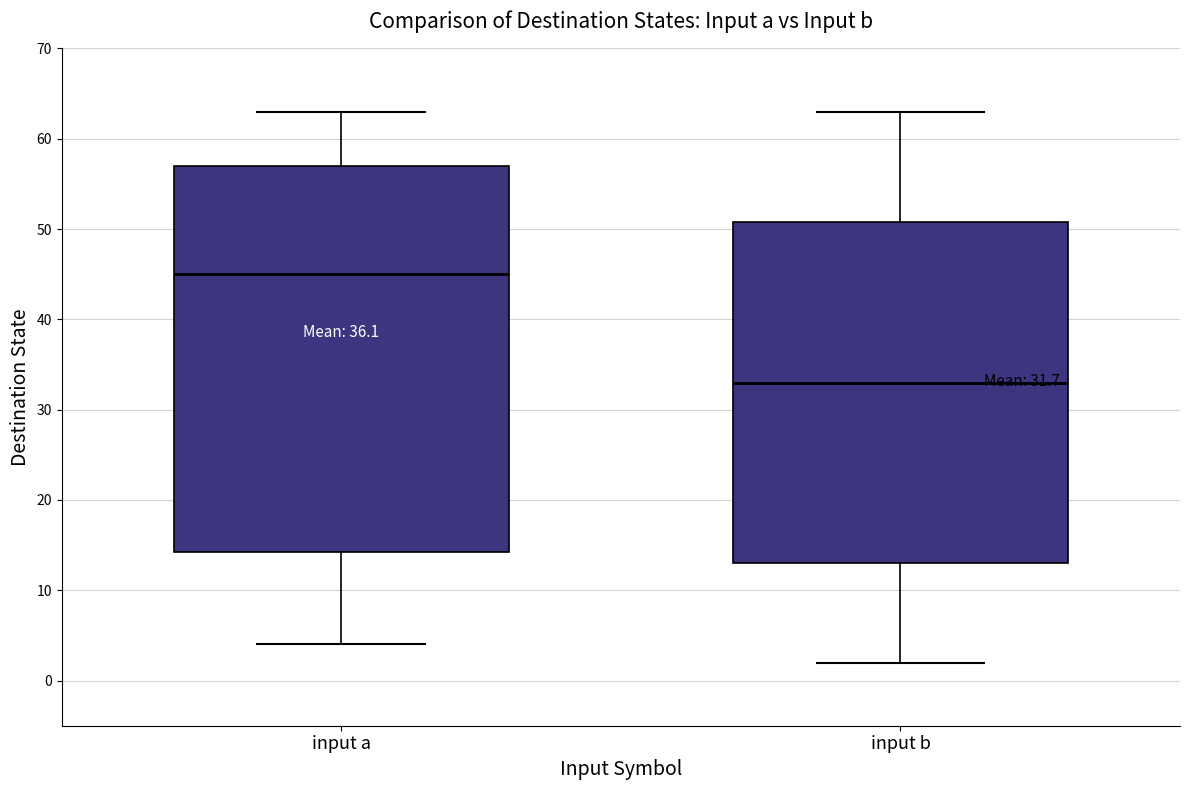

Which box has the lowest median line?

input b